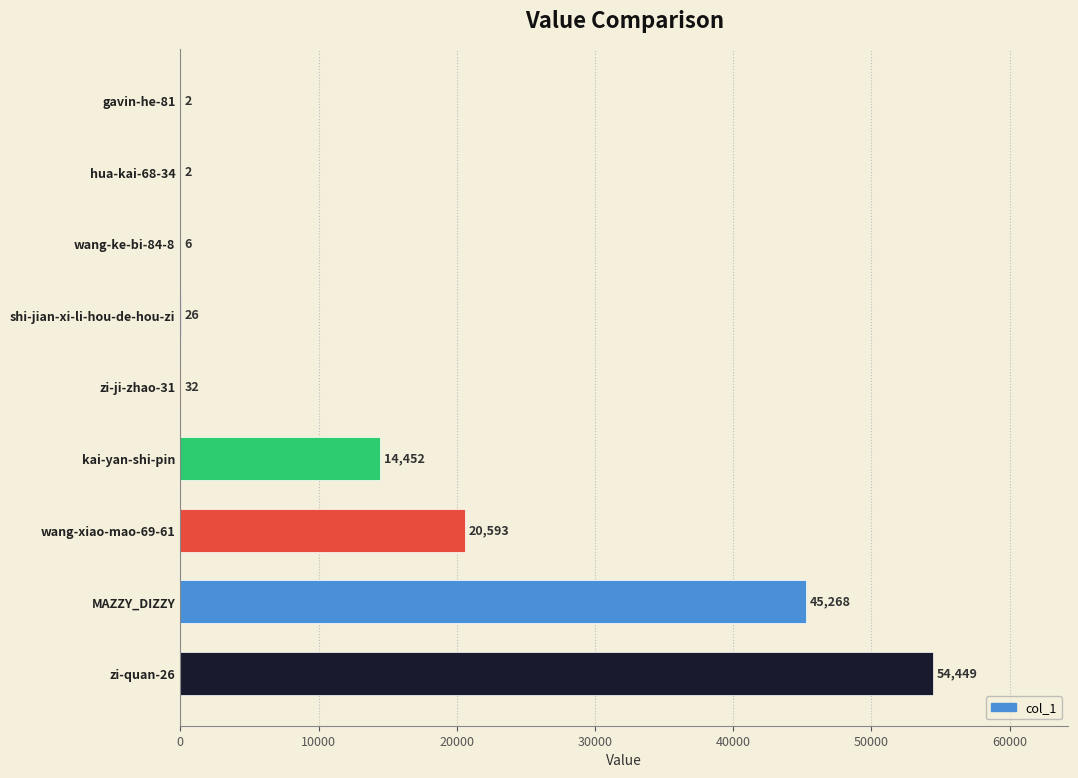

At which category does the chart reach its peak across all series?

zi-quan-26